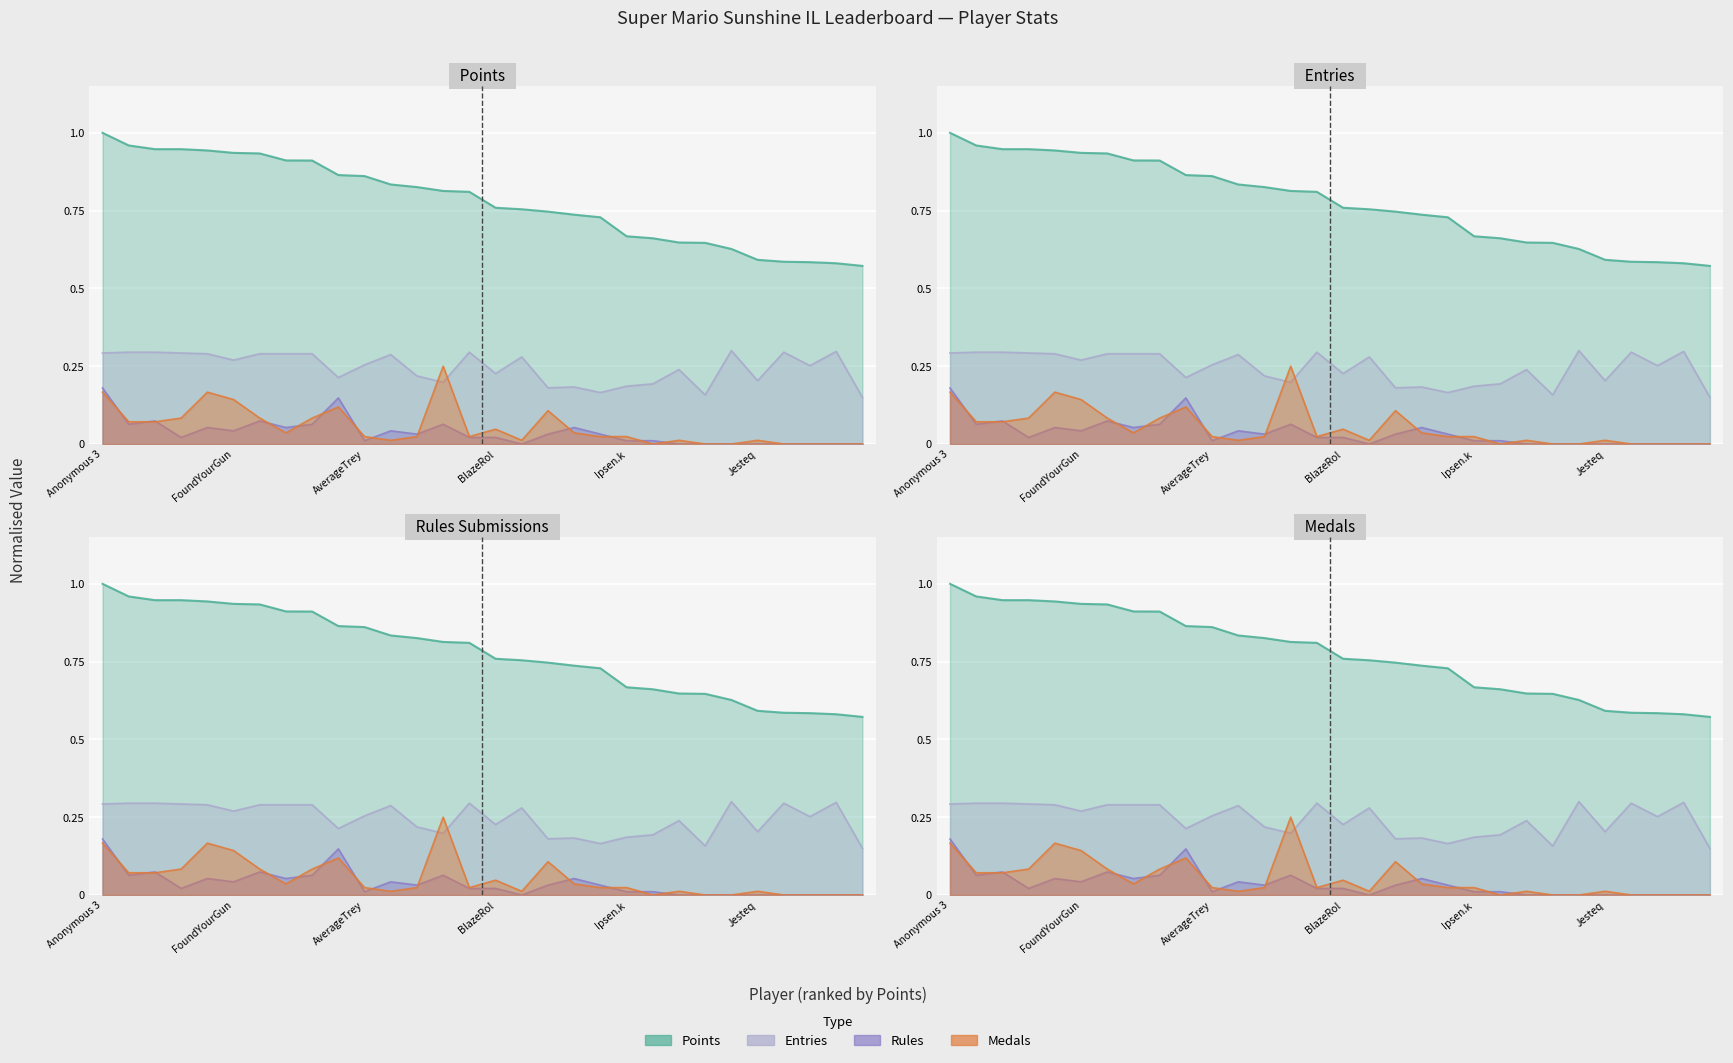

How many distinct data groups are displayed?

4